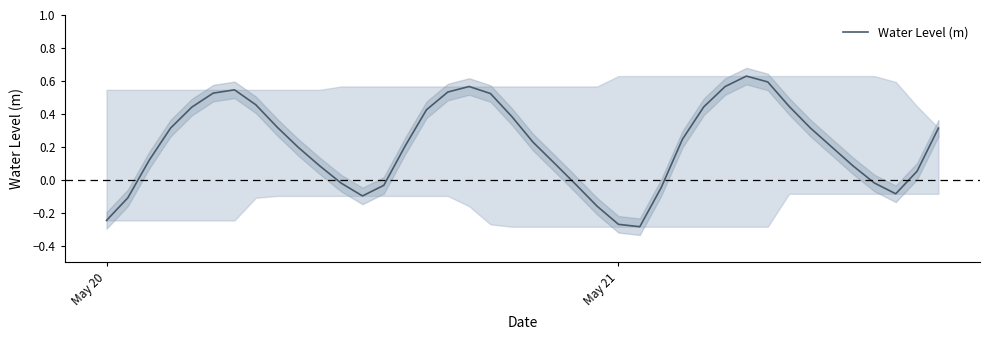

Does the chart display data point markers on the line(s)?

No